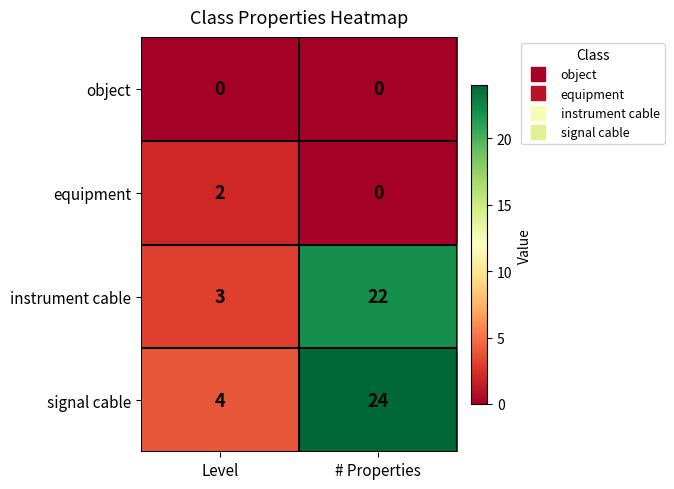

How many distinct data groups are displayed?

4